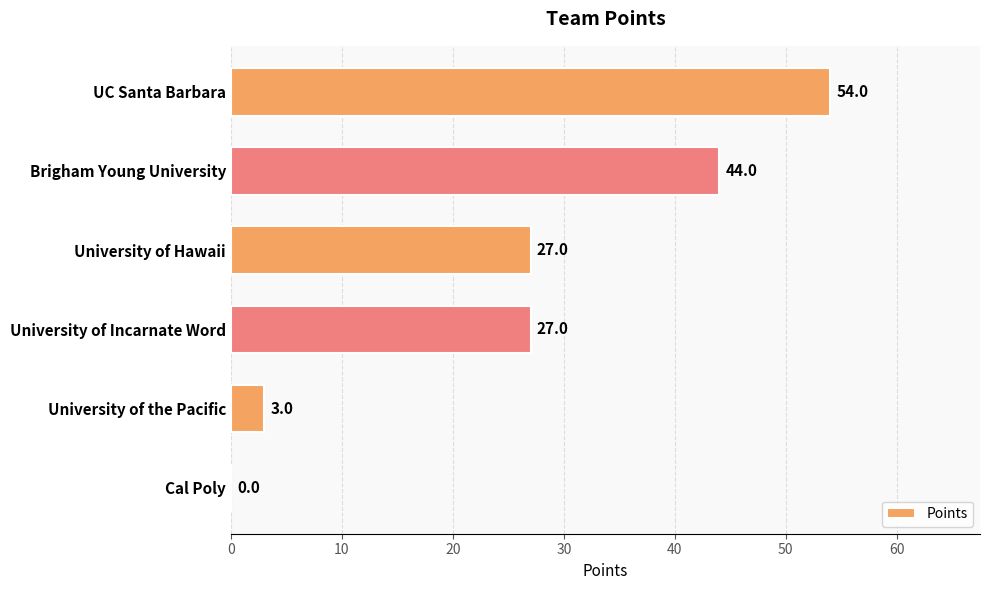

Reading top to bottom, list all the values displayed in this chart.

UC Santa Barbara=54	Brigham Young University=44	University of Hawaii=27	University of Incarnate Word=27	University of the Pacific=3	Cal Poly=0